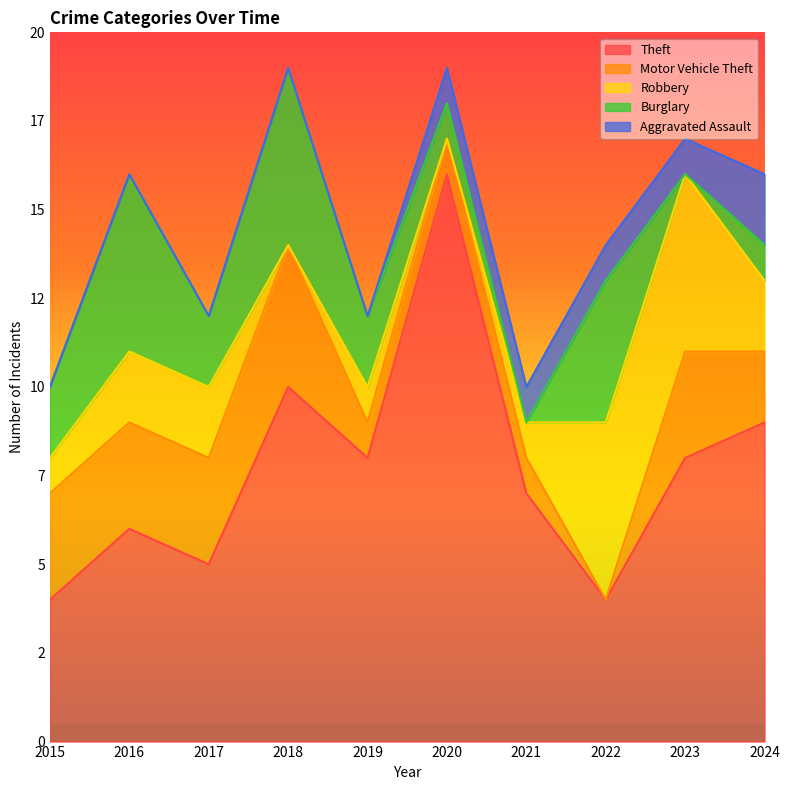

Does the chart display data point markers on the line(s)?

No